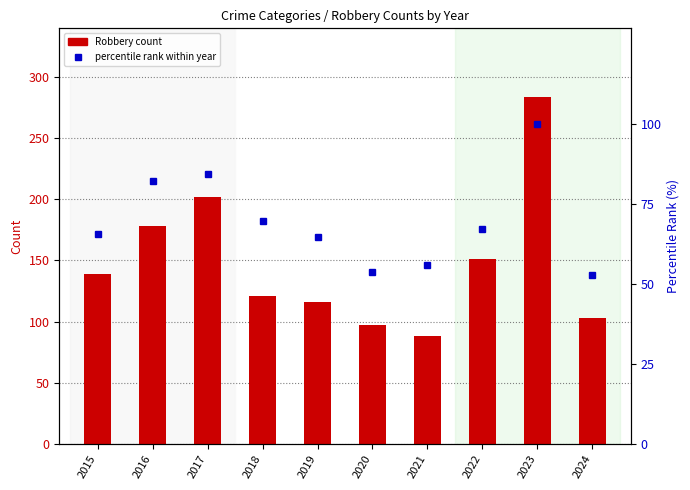

How many groups of bars are there?

10